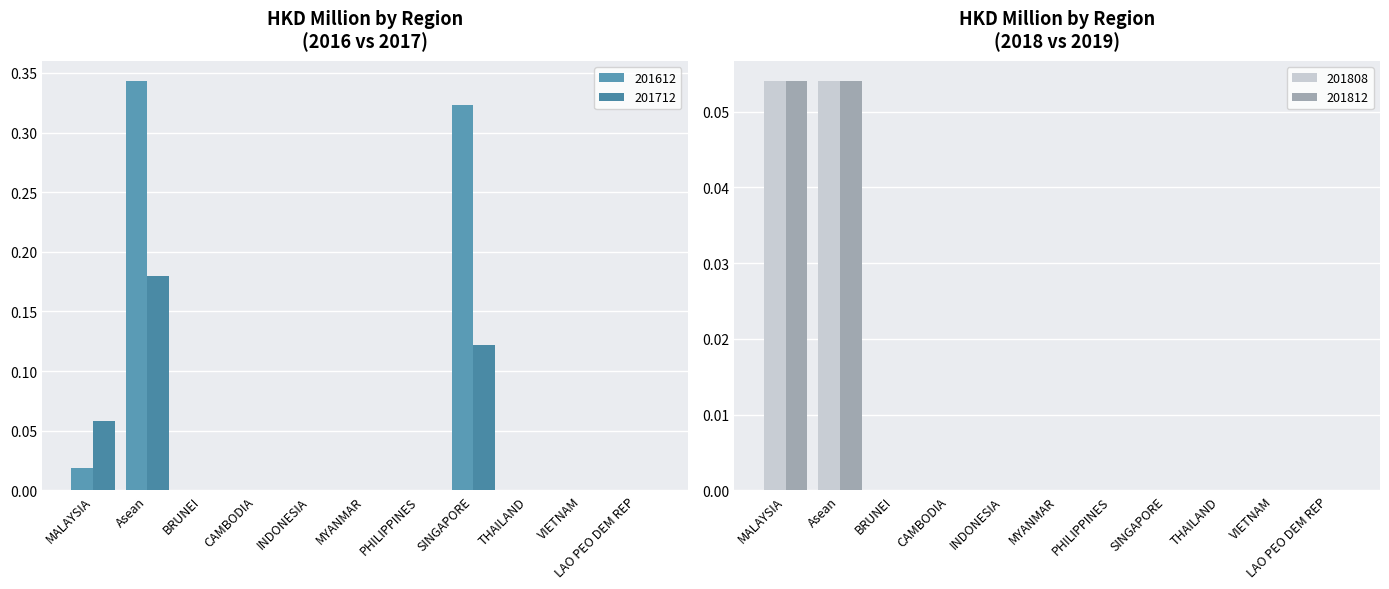

At which category is the sum across all series the highest?

Asean